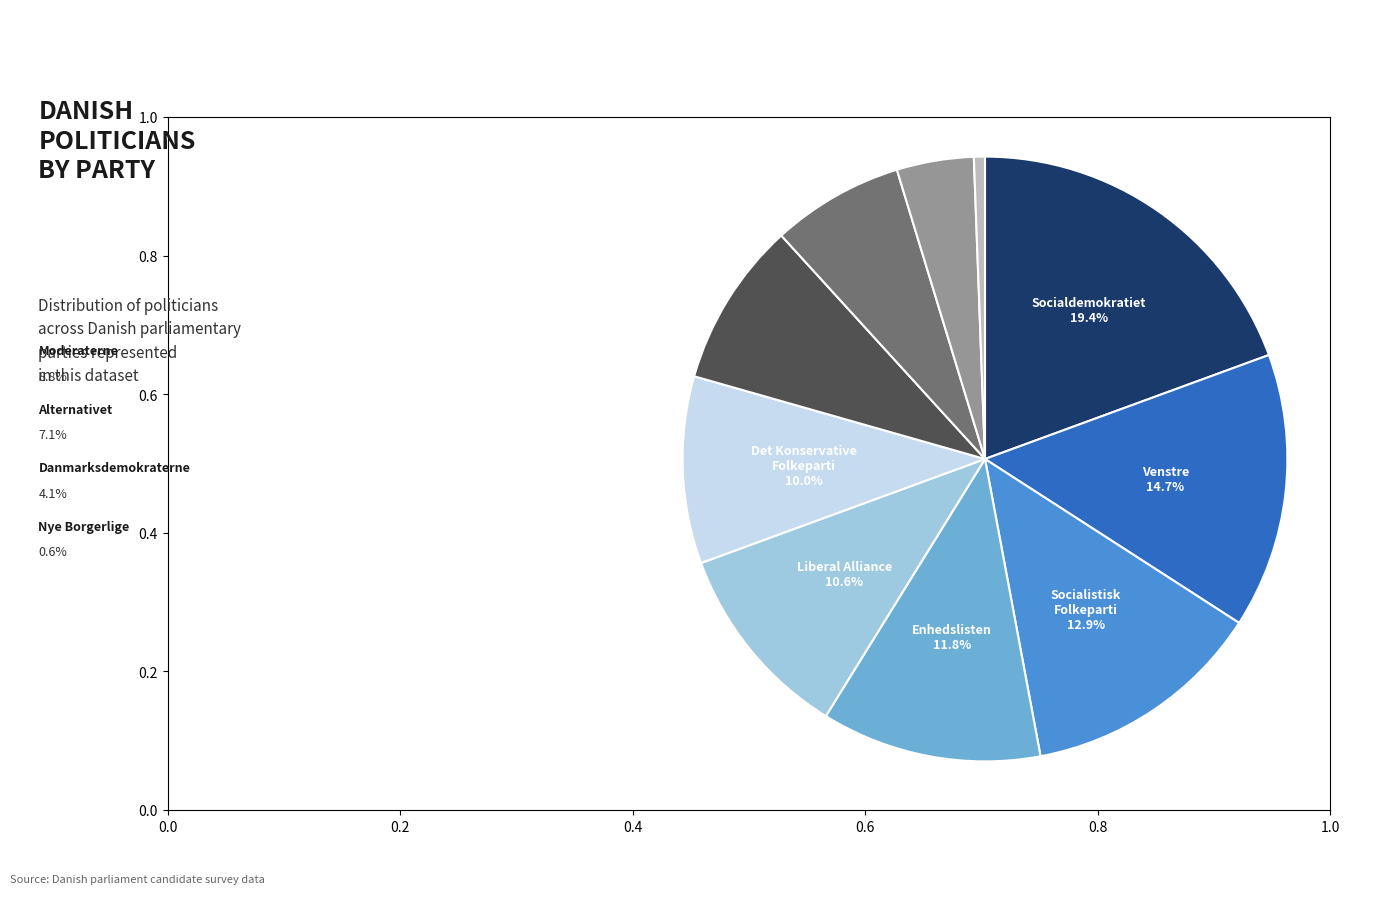

Does any single category account for the majority?

No